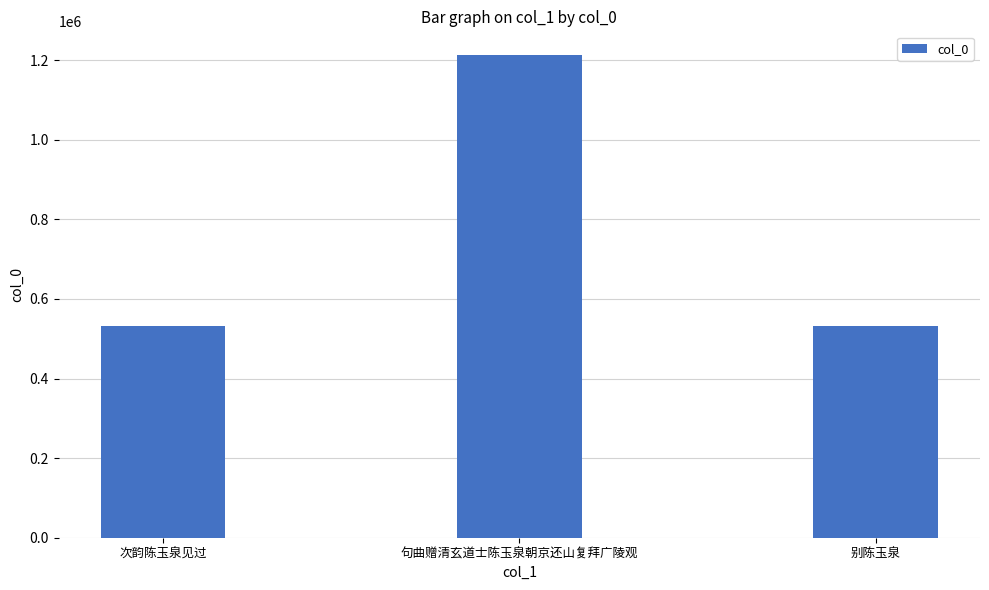

What is the label of the 3rd bar from the right?

次韵陈玉泉见过